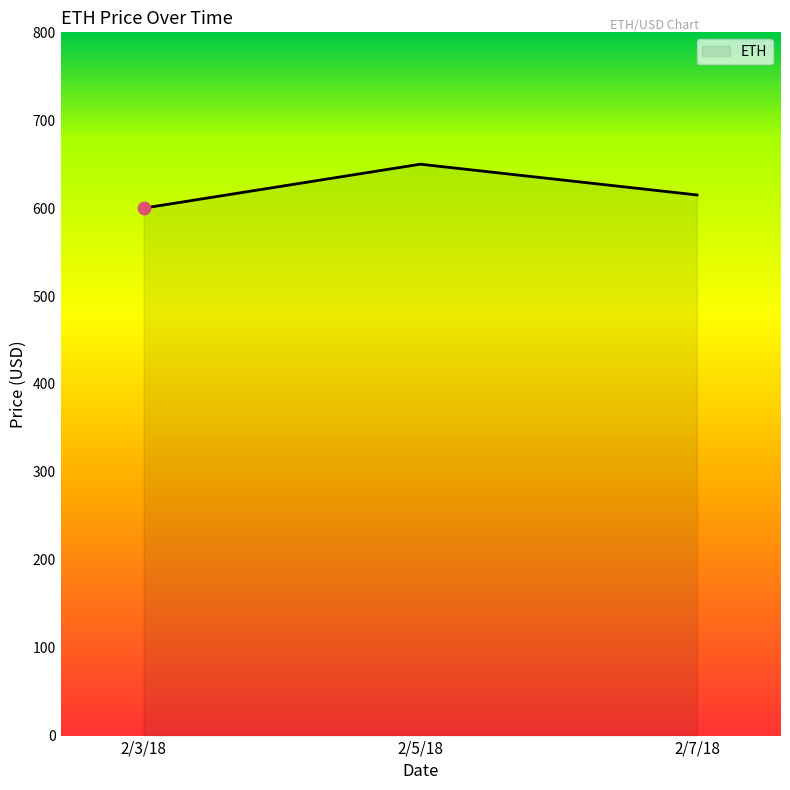

What is the ratio of the value at 2/3/18 to the value at 2/5/18?

0.9